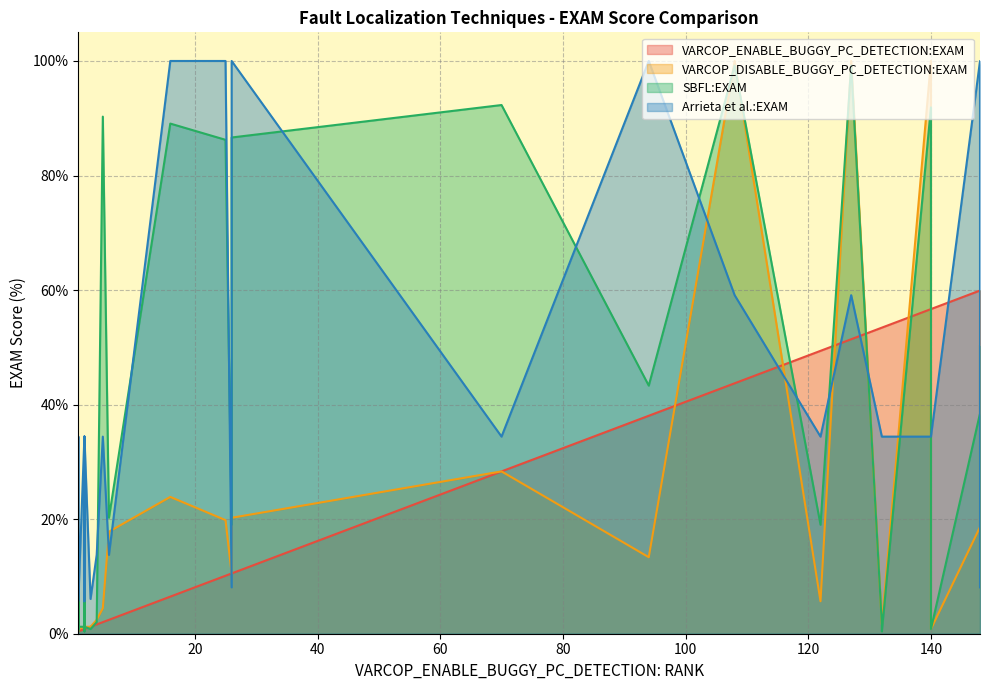

The VARCOP_DISABLE_BUGGY_PC_DETECTION:EXAM series shows 29.9 at 20. True or false?

False